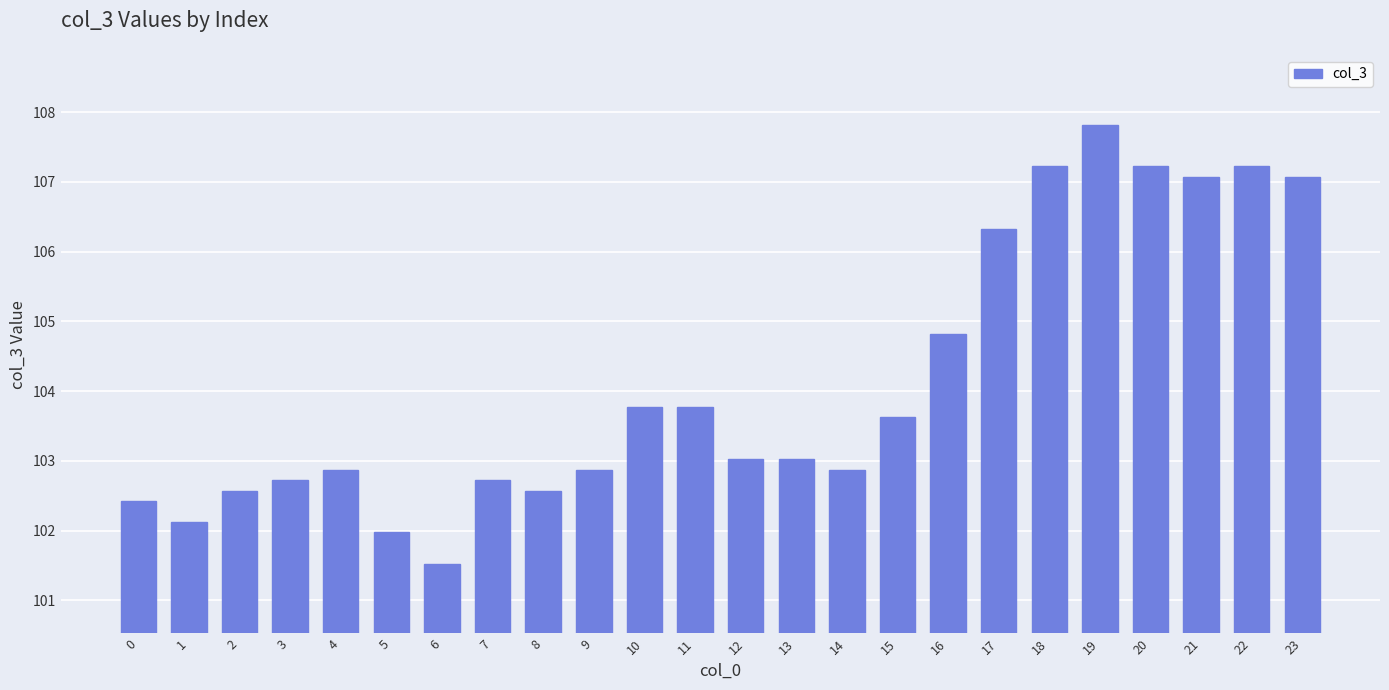

The value at 11 is 103.8. True or false?

True